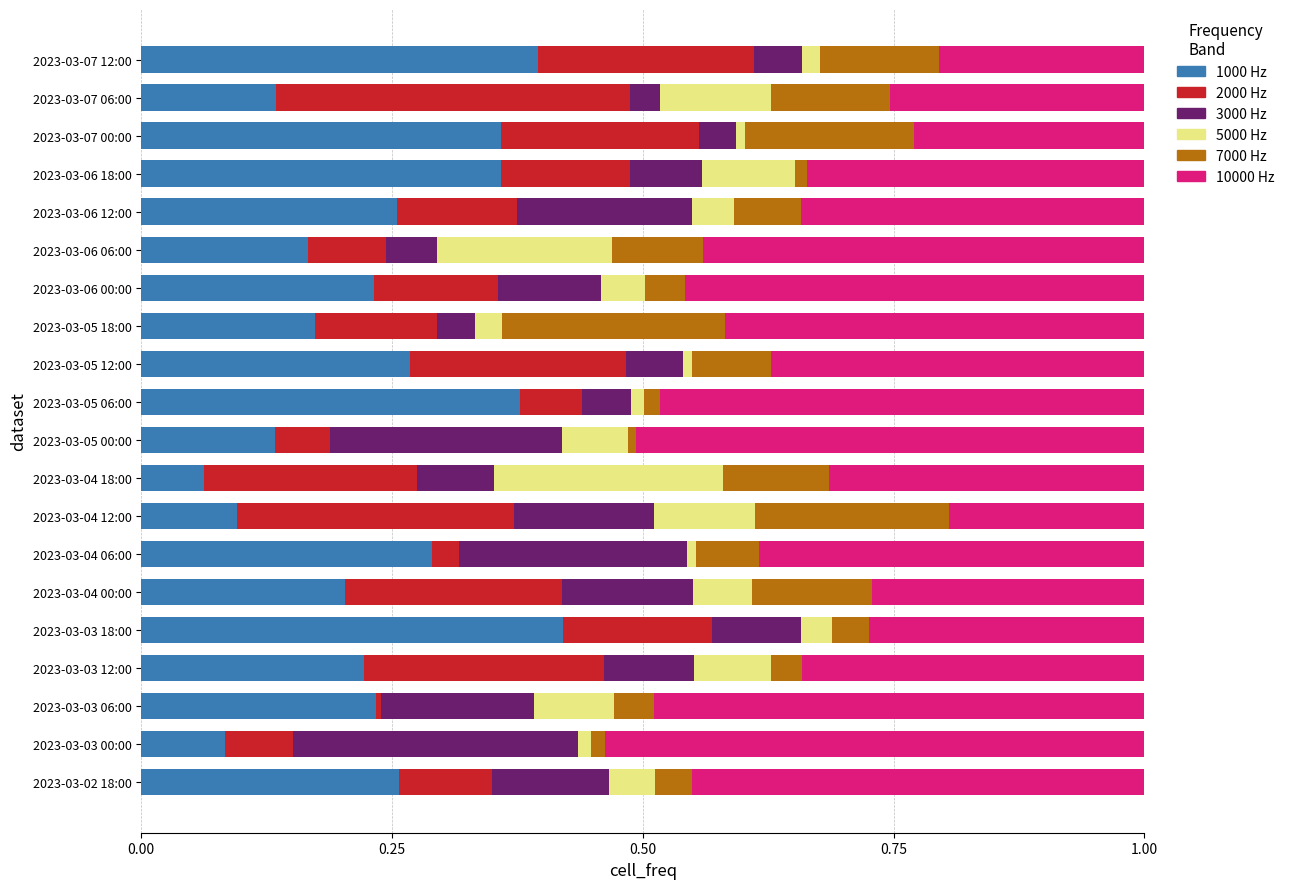

Count the number of categories in the chart.

20